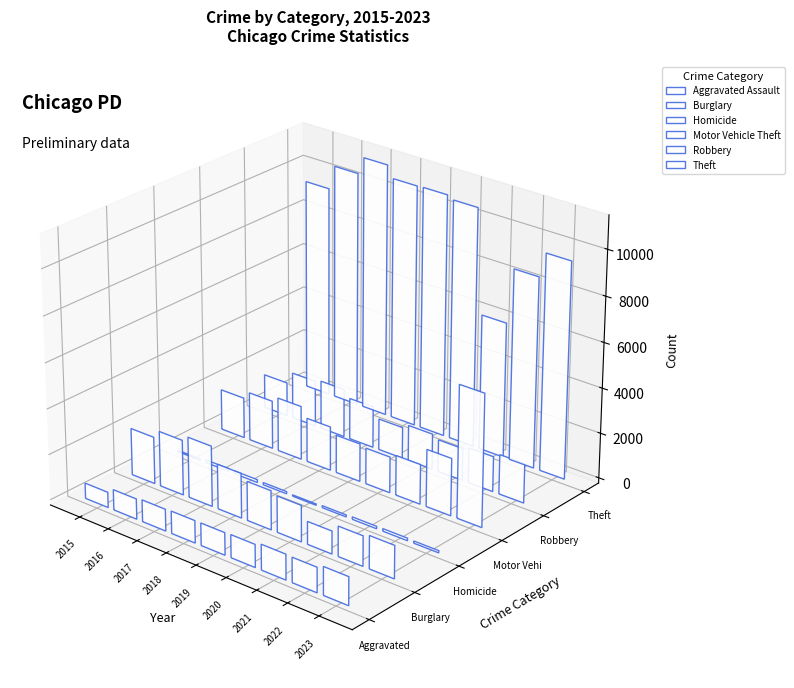

Reading left to right, transcribe all the data shown in this chart.

Aggravated Assault: 680	898	960	985	986	1006	1120	1097	1239
Burglary: 2072	2428	2665	1972	1722	1597	1003	1324	1444
Homicide: 61	120	123	98	57	88	108	113	97
Motor Vehicle Theft: 1803	2140	2380	1947	1675	1591	1759	2526	5827
Robbery: 1507	2052	2152	1837	1384	1579	1421	1557	1752
Theft: 9378	10451	11221	10703	10725	10584	5994	8447	9556